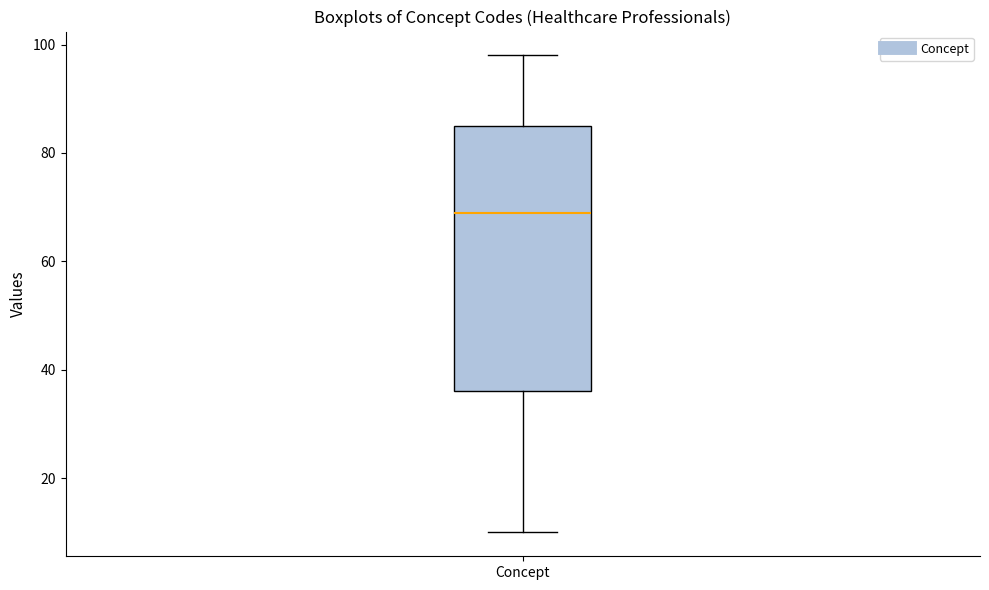

Read this box plot against the y-axis: the position of the median line, the range covered by the box, and the ends of both whiskers. The values are not printed on the chart, so give them approximately, as read against the axis.

median 70, box 36 to 86, whiskers 10 to 98